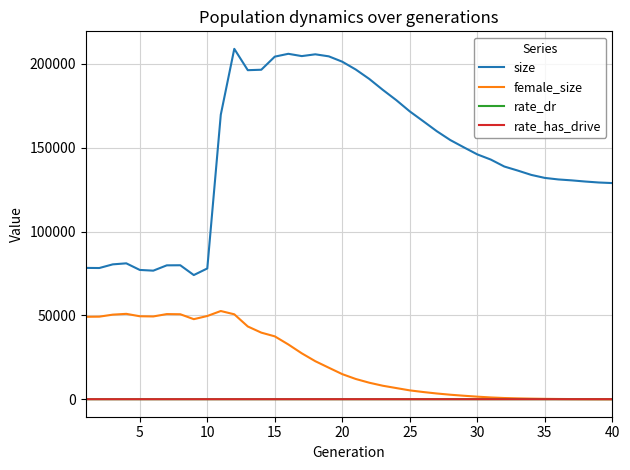

Which series has the widest spread of values?

size